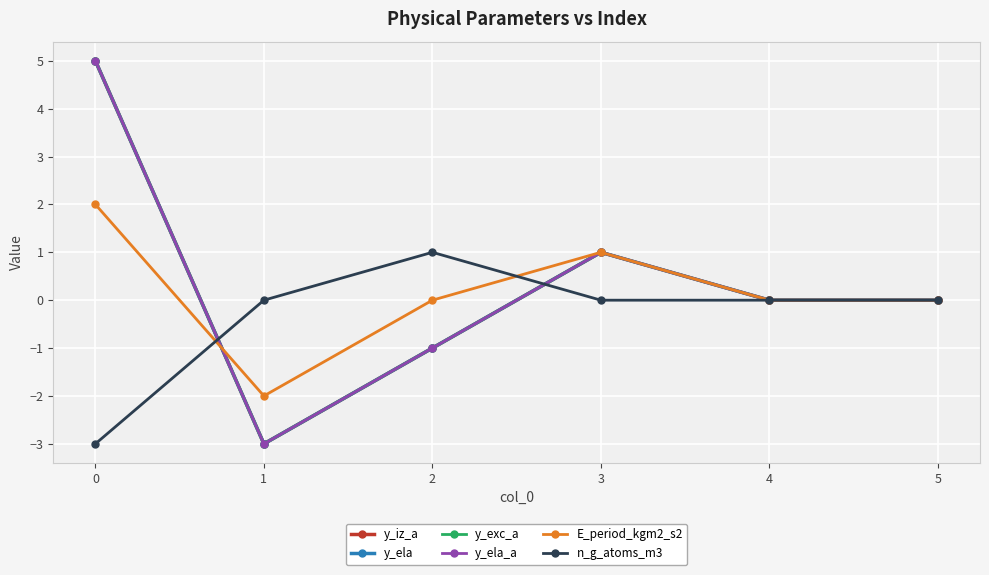

What is the sum of all y_iz_a values?

2